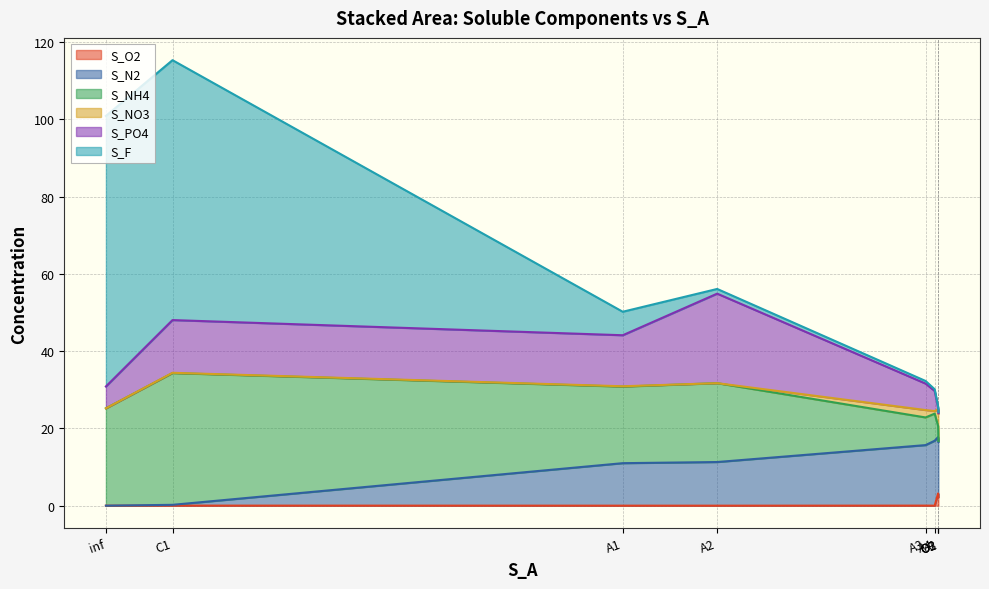

Is it true that S_N2 equals 14.6 at O1?

True